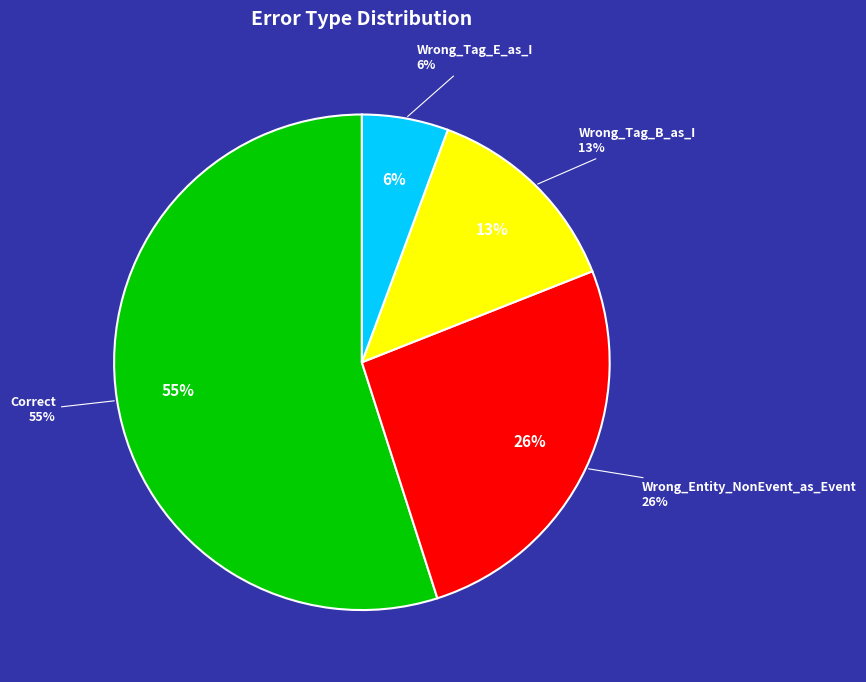

To the nearest percent, what is the combined percentage of Wrong_Tag_B_as_I and Wrong_Tag_E_as_I?

19%